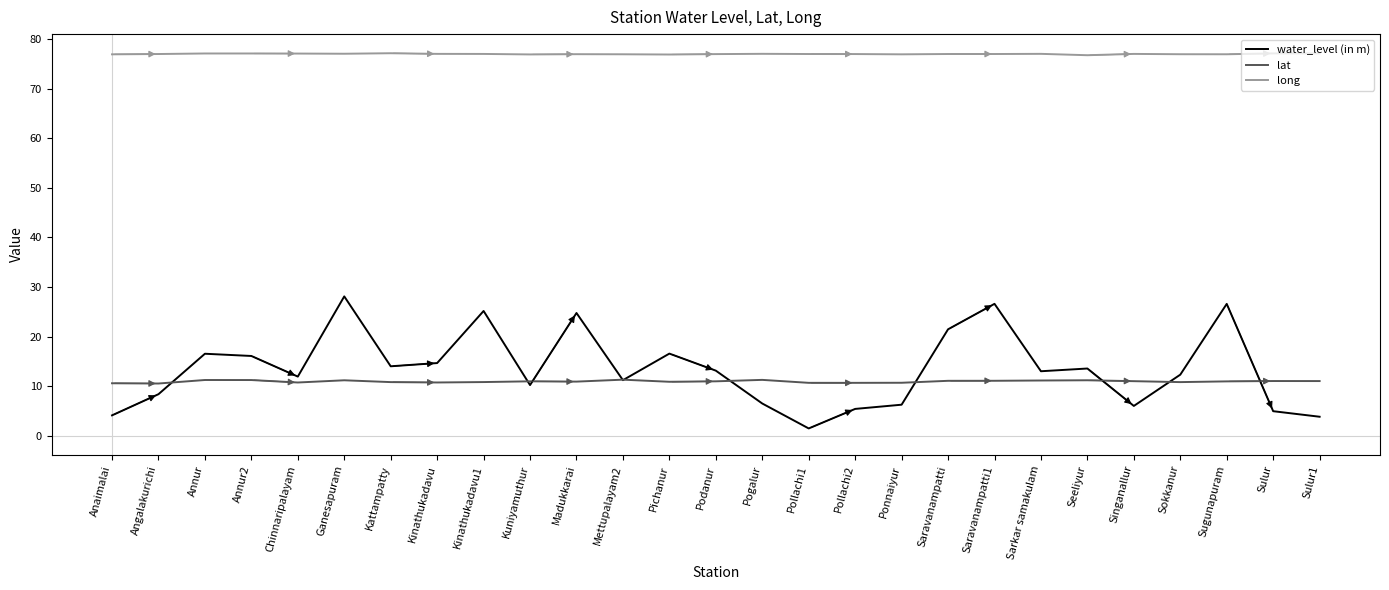

What is the average value of the lat series?

10.9